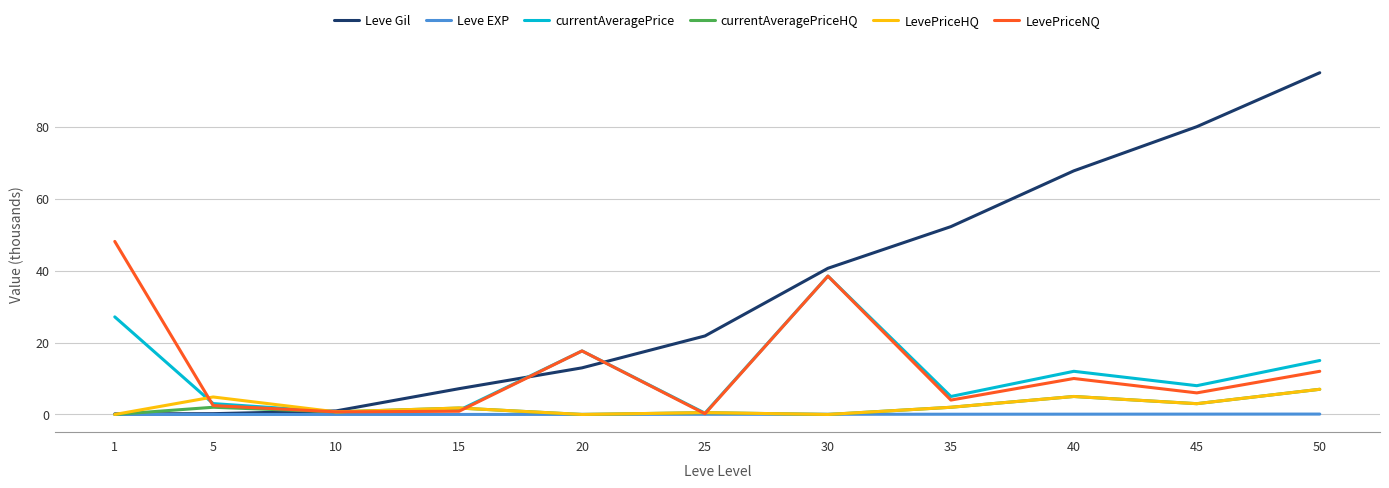

Which series changed the most between 5 and 20?

LevePriceNQ